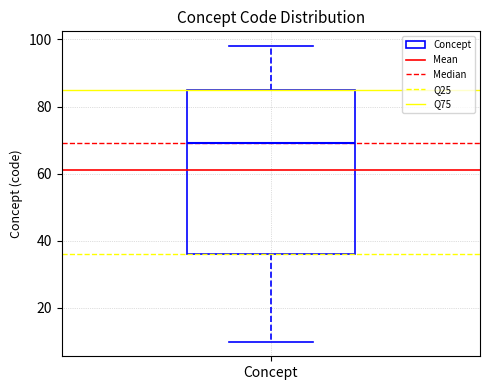

Where does the median line of the box for Concept sit on the y-axis? The values are not printed on the chart, so give them approximately, as read against the axis.

70